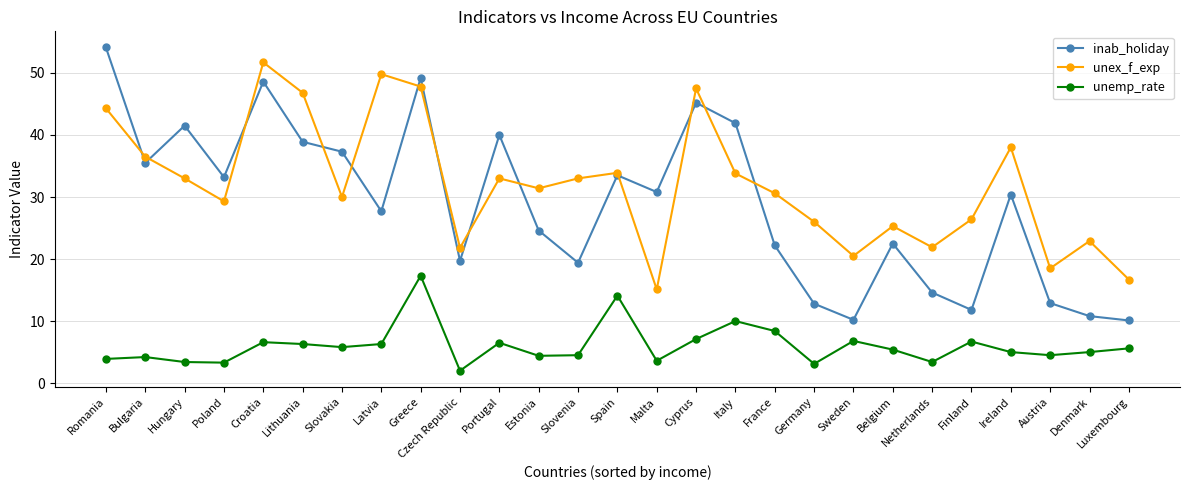

At which category is the sum across all series the highest?

Greece